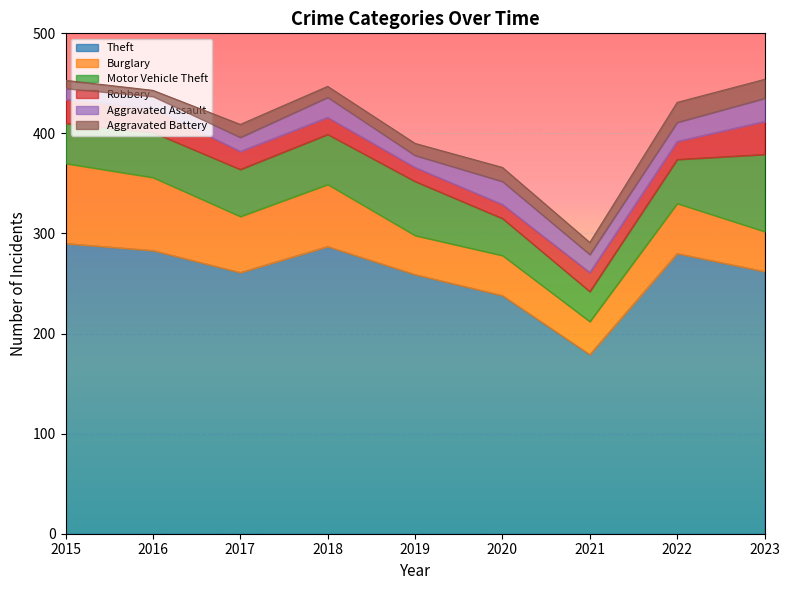

The Robbery series shows 9 at 2015. True or false?

False